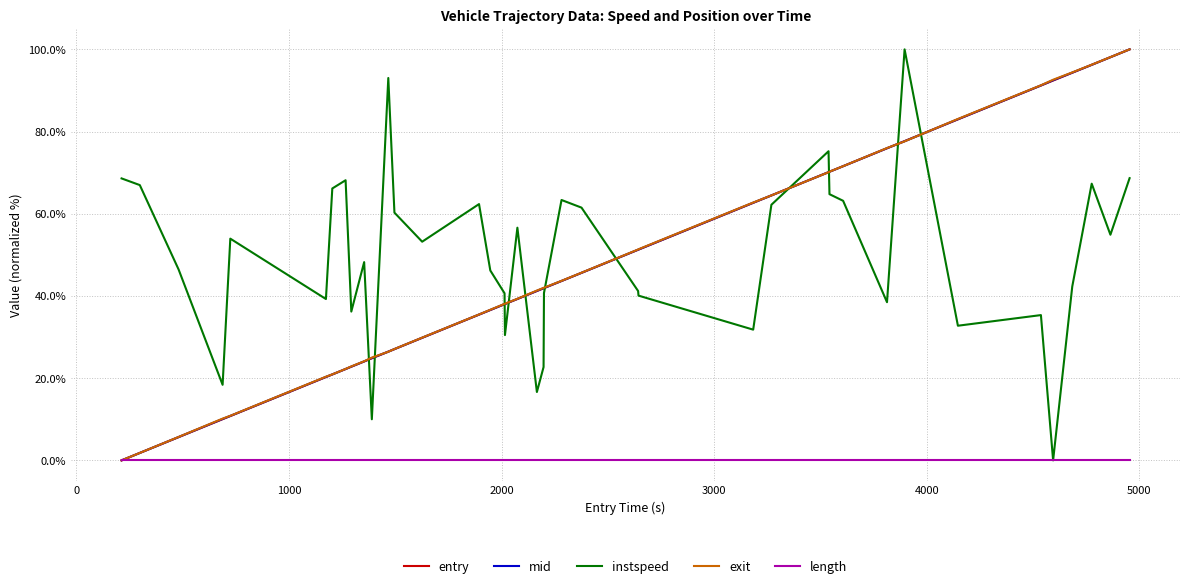

What are all the series names shown in the legend?

entry, mid, instspeed, exit, length